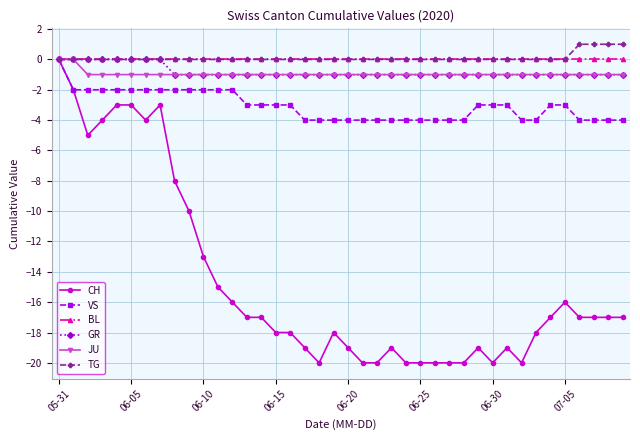

Which series has the widest spread of values?

CH